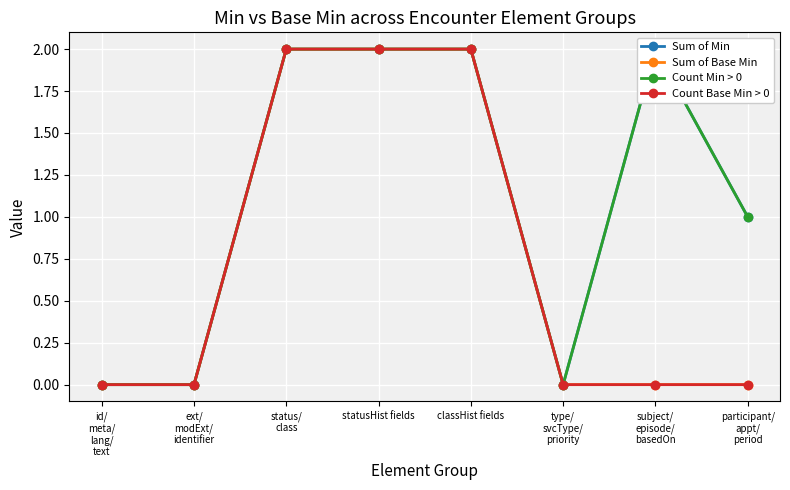

What is the approximate value of Sum of Min at statusHist fields?

2